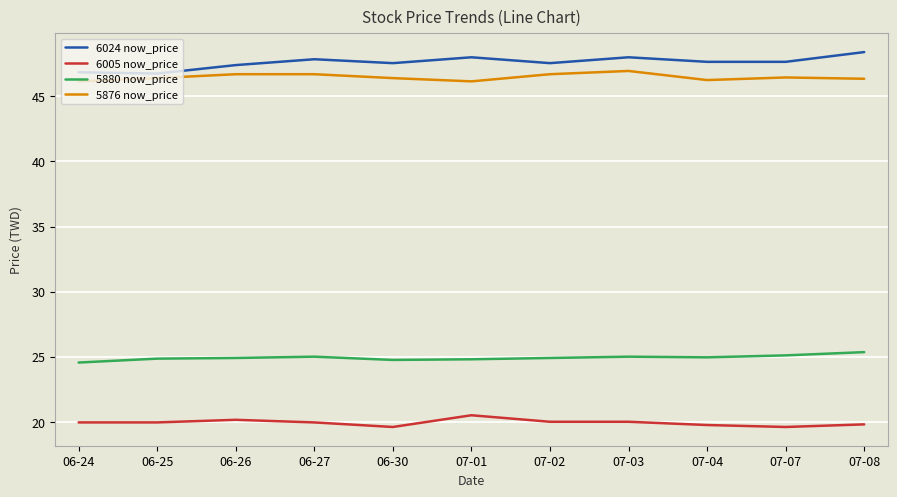

At how many categories does at least one series exceed 32?

11